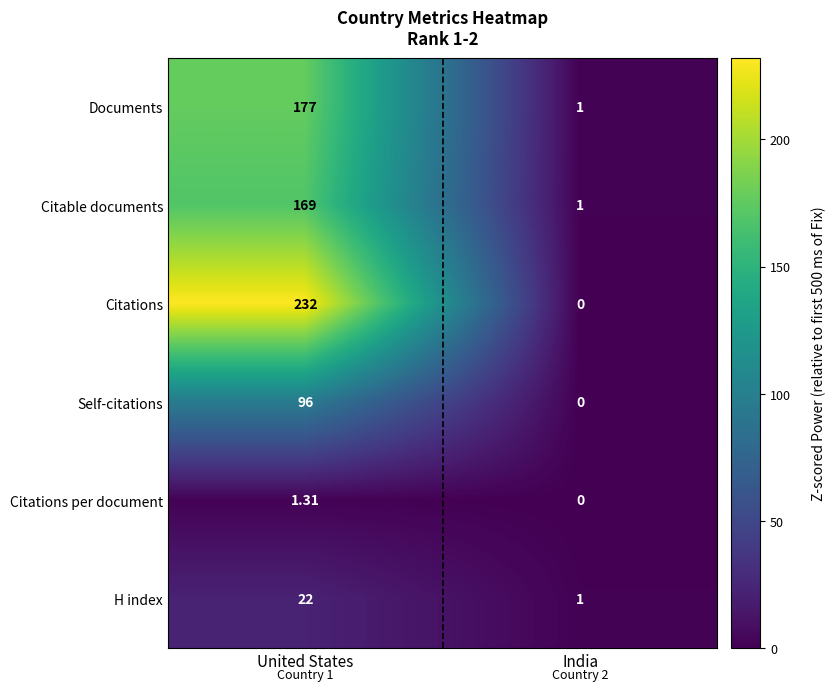

Rank the series by their maximum value, from highest to lowest.

Citations, Documents, Citable documents, Self-citations, H index, Citations per document